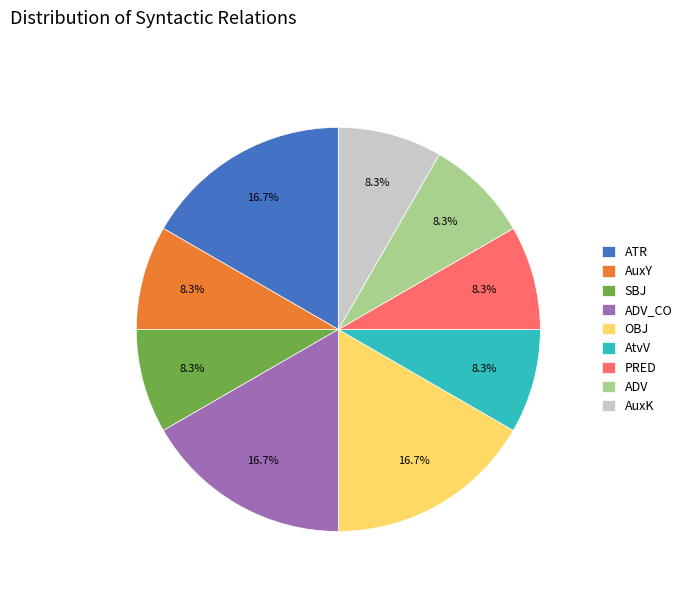

What percentage is the AuxY slice, to the nearest percent?

8%